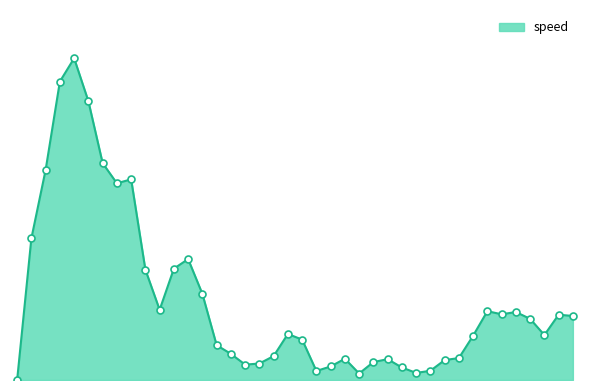

Does the chart have visible grid lines?

No